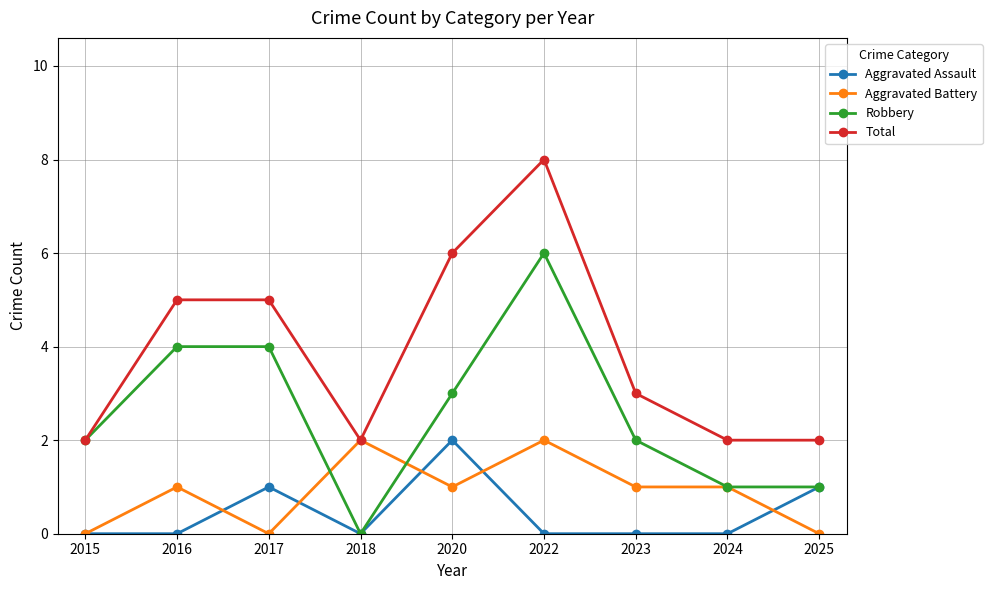

How many lines are shown in the chart?

4